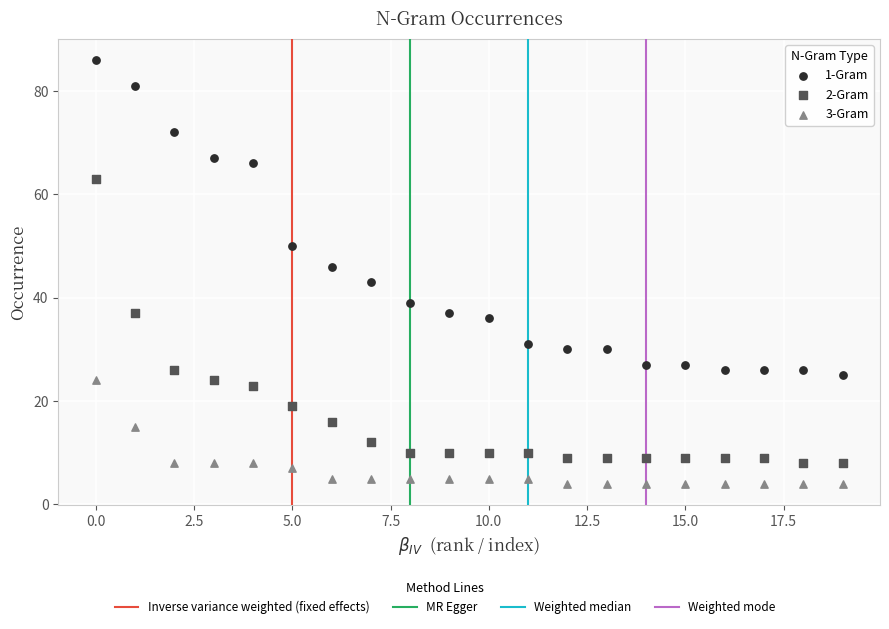

Across all series, what Y value is closest to 45?

46